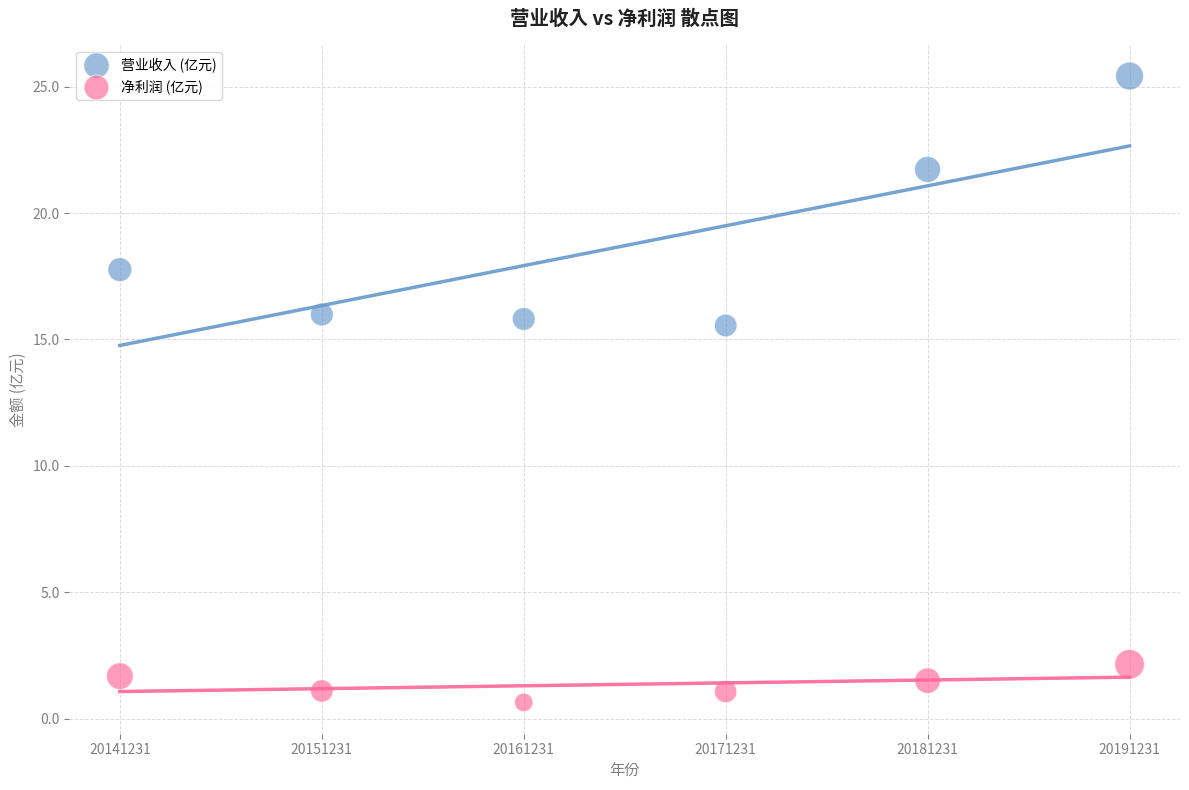

In the 营业收入 (亿元) series, what Y value is closest to 20?

21.7